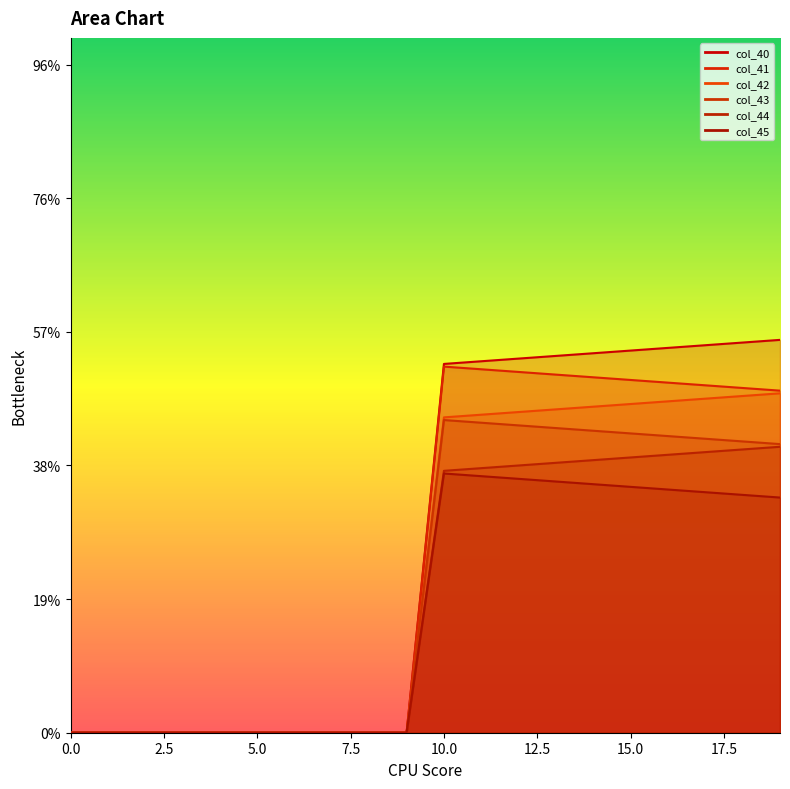

What is the total value across all series at 18?

705.0